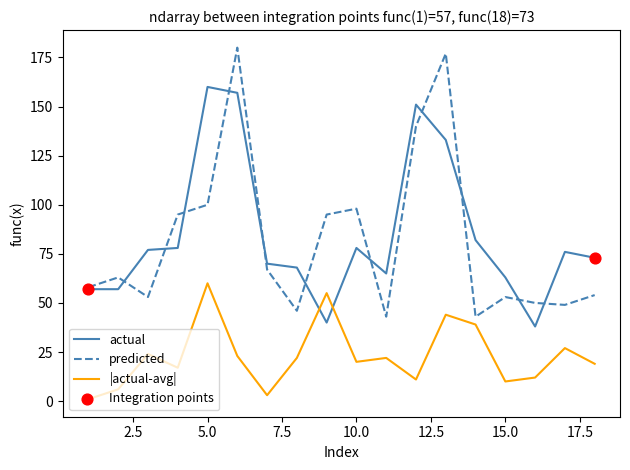

At how many categories does at least one series exceed 118?

4